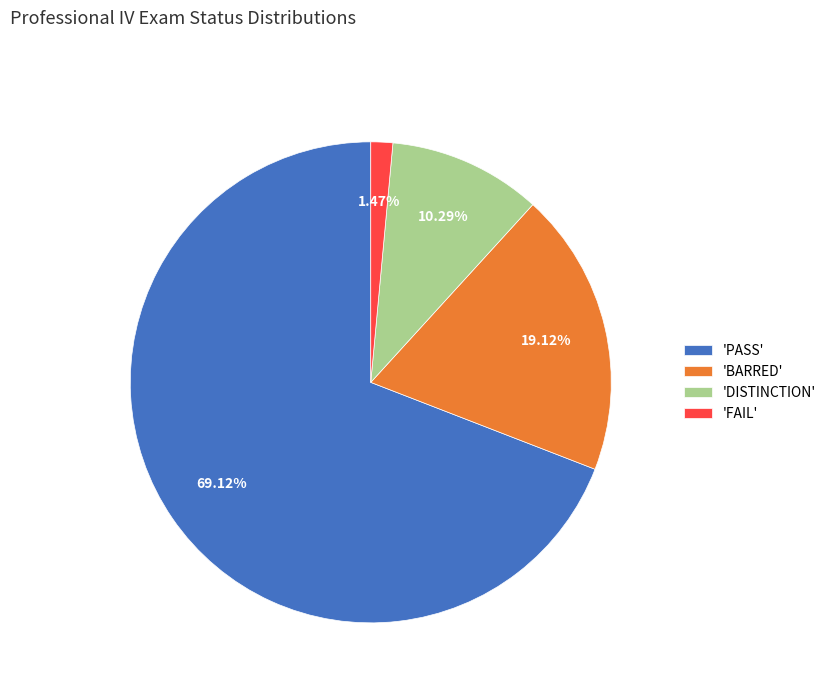

Combined, do 'FAIL' and 'PASS' account for over 50%?

Yes